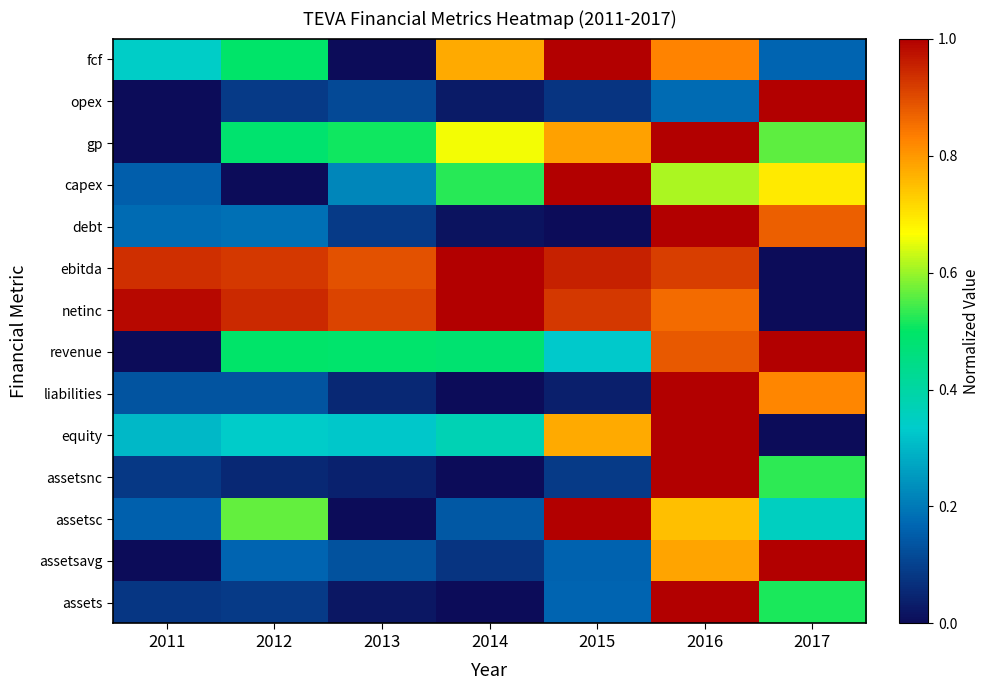

Which label corresponds to the smallest value in the chart?

2014